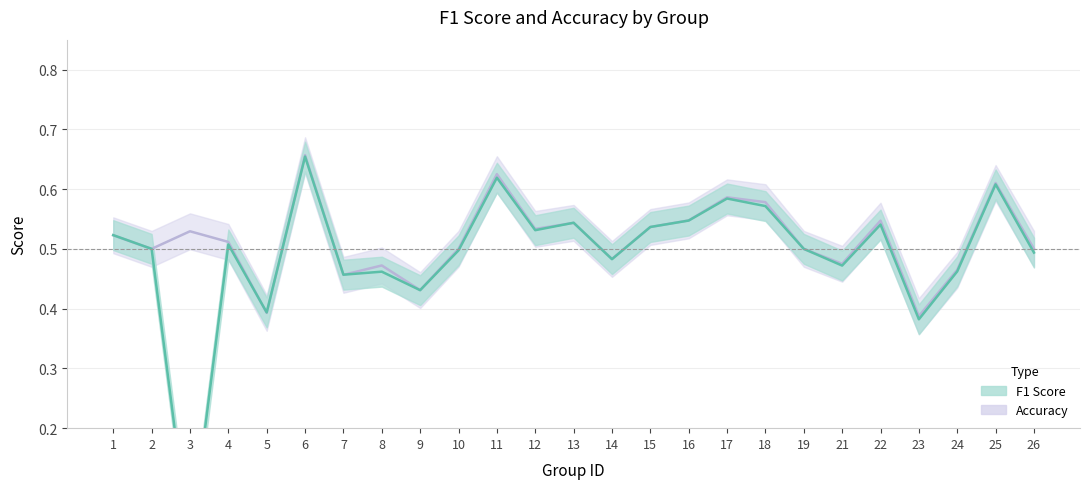

What is the value of the f1 point at the 5th from the left?

0.4